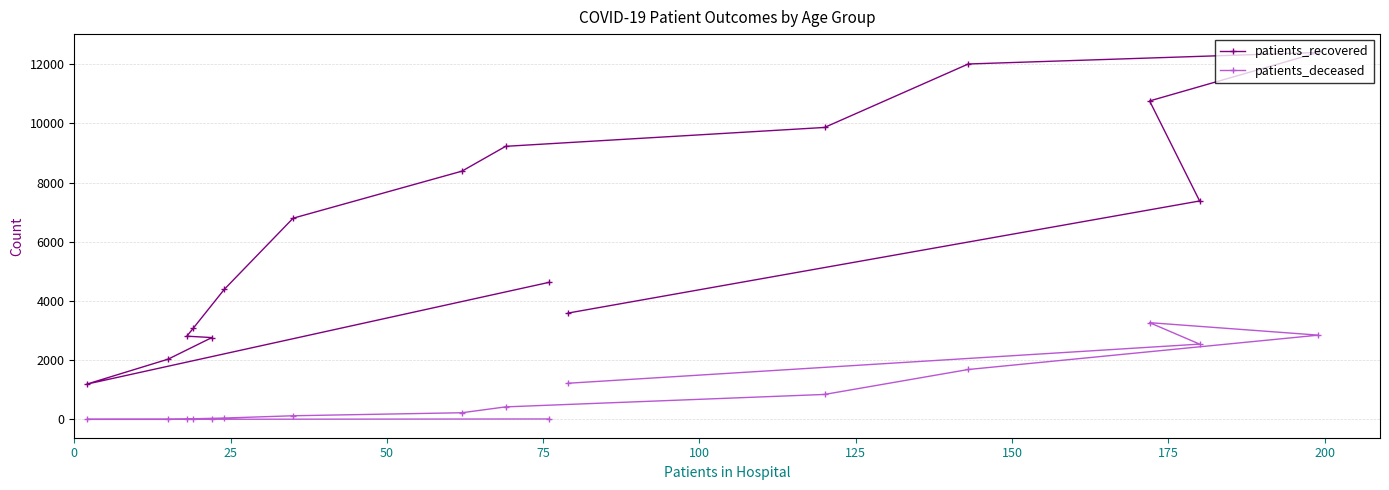

Which series has the largest range (max minus min)?

patients_recovered